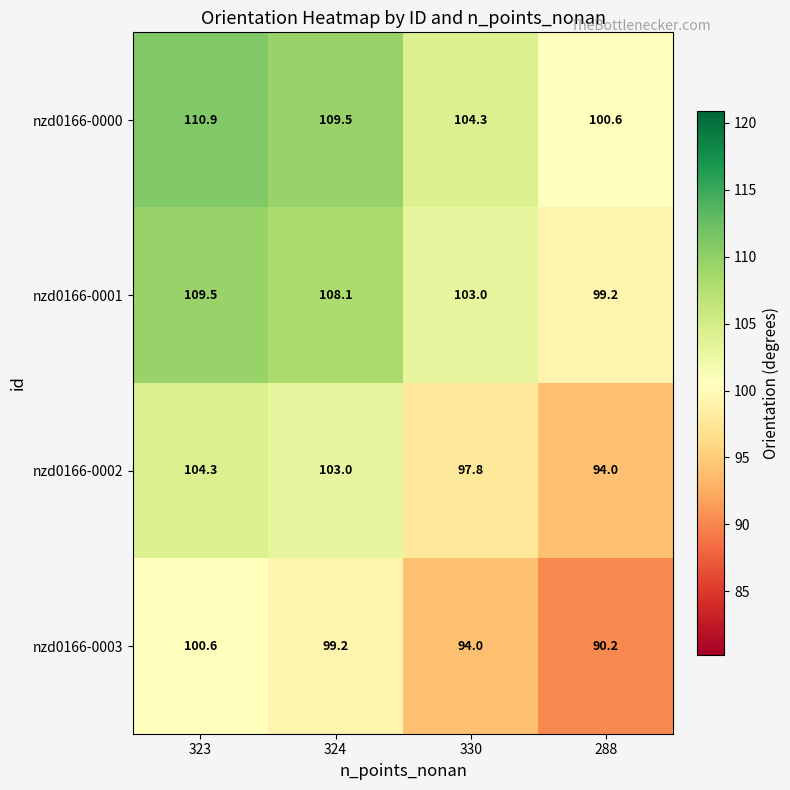

What is the difference between the highest and lowest values at 288?

10.4